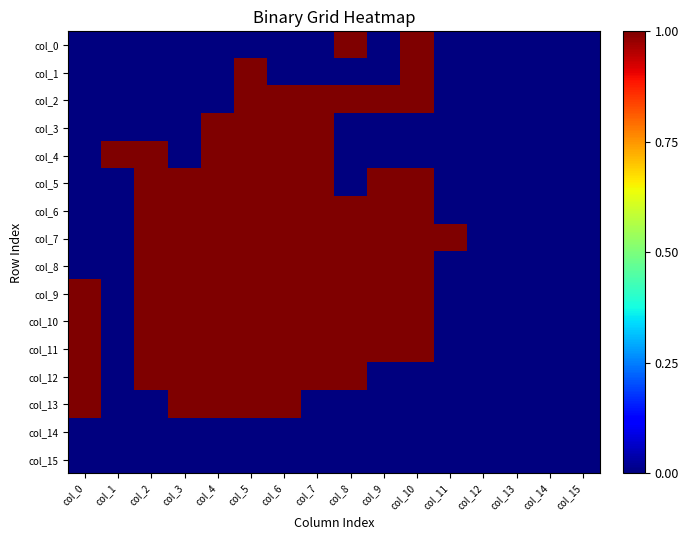

How many categories are shown in the chart?

16